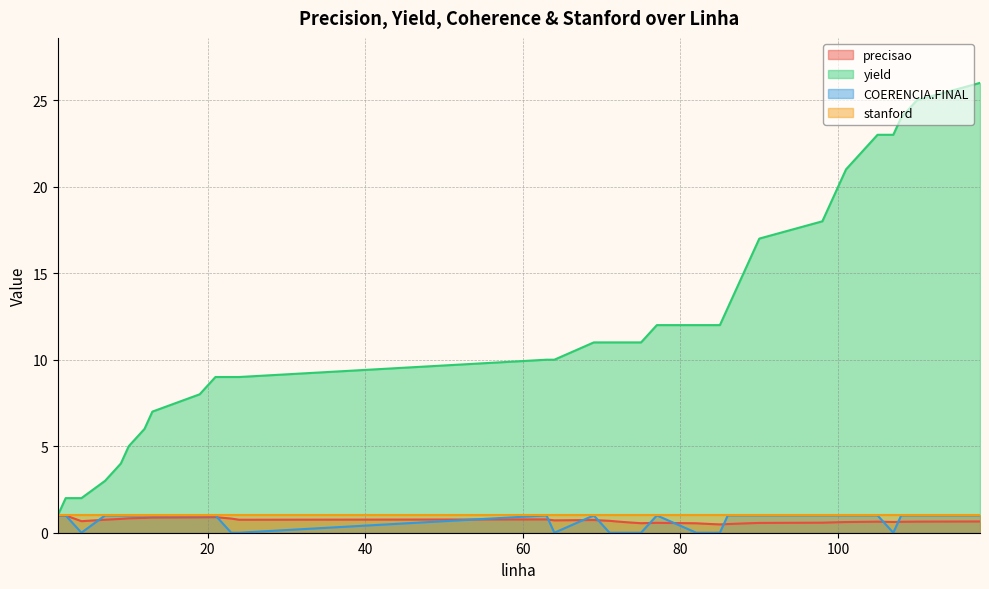

List the labels in order of COERENCIA.FINAL value, largest first.

1, 2, 7, 9, 10, 12, 13, 19, 21, 63, 69, 77, 86, 87, 88, 89, 90, 98, 99, 100, 101, 103, 105, 108, 110, 118, 4, 23, 24, 64, 71, 72, 73, 74, 75, 82, 83, 84, 85, 107